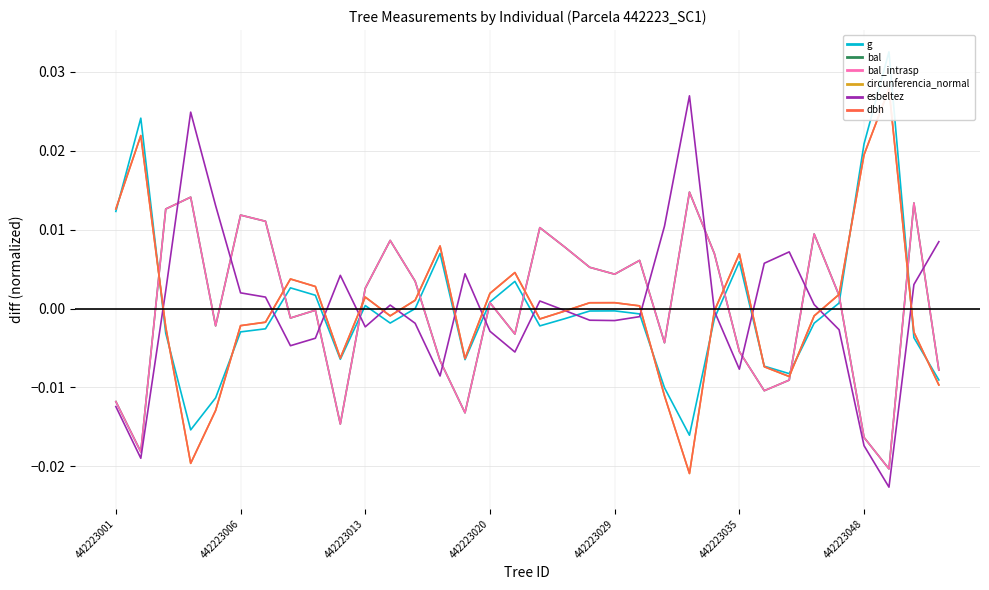

True or false: circunferencia_normal has more than 0 points higher than both neighbors.

True